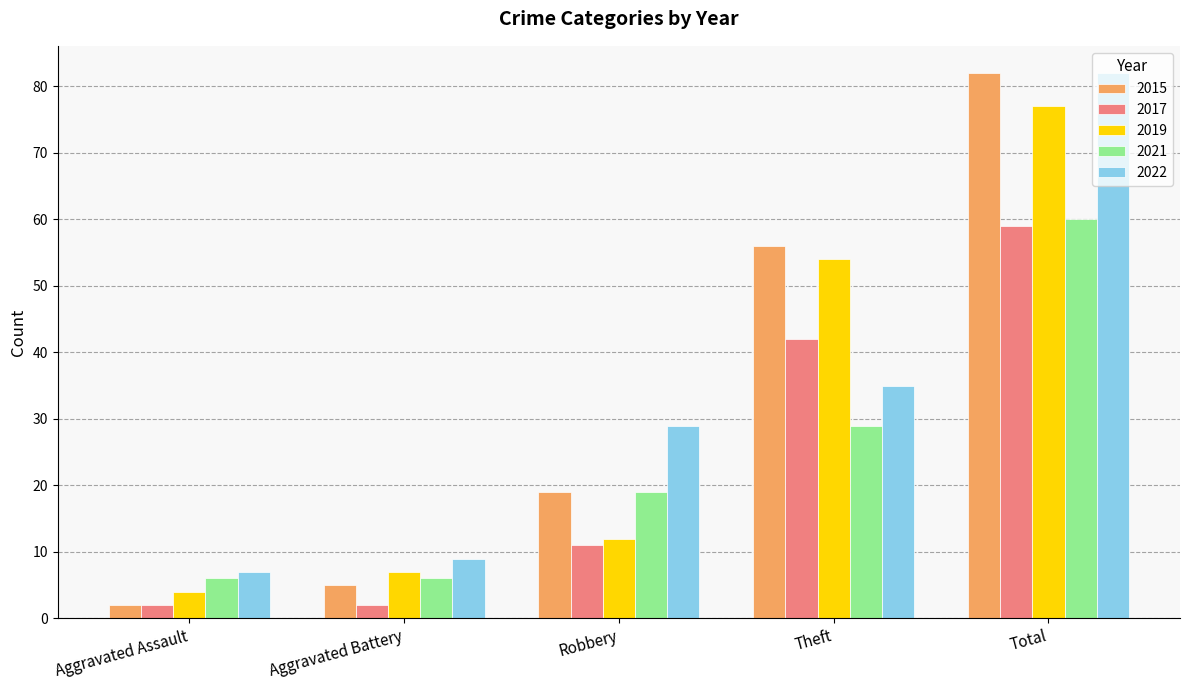

The 2017 series shows 2 at Aggravated Assault. True or false?

True